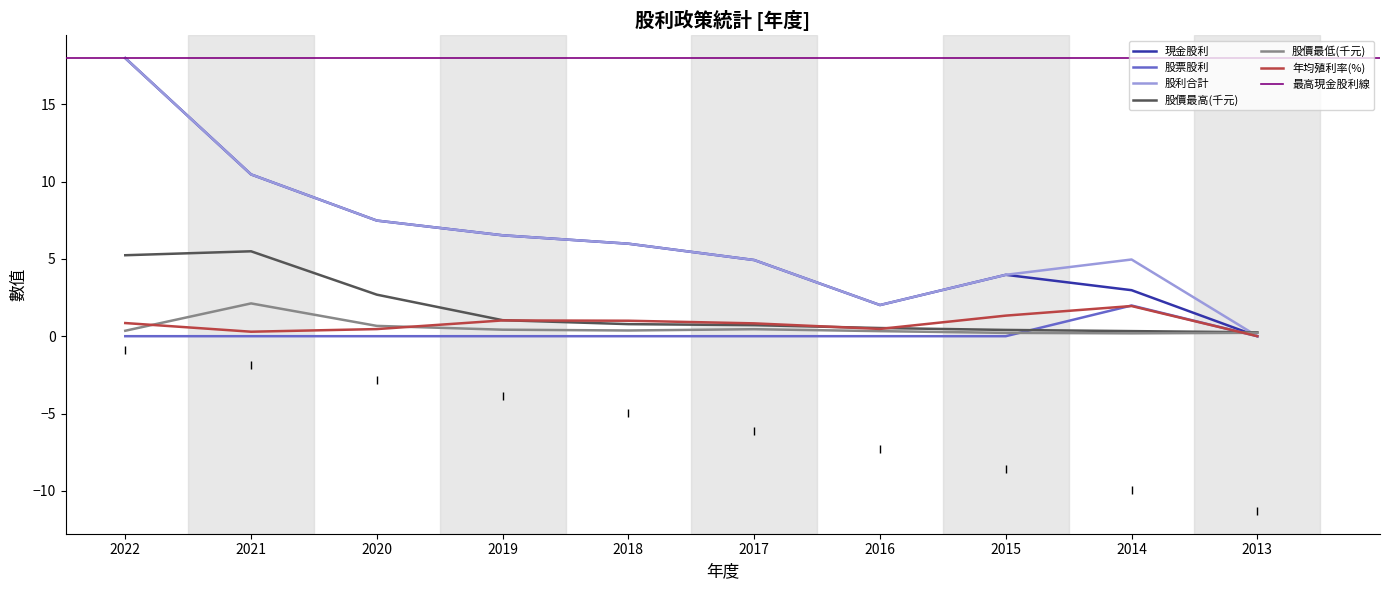

Which category has the highest value in the 現金股利 series?

2022